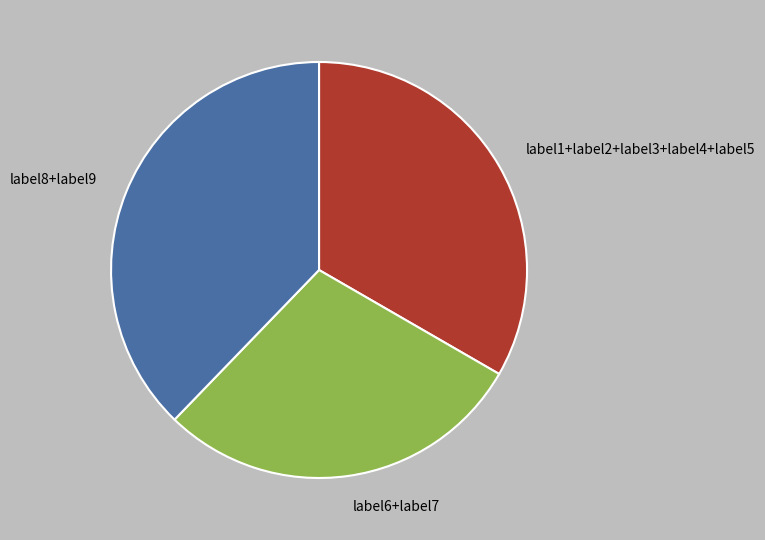

Which has a higher value, label6+label7 or label1+label2+label3+label4+label5?

label1+label2+label3+label4+label5